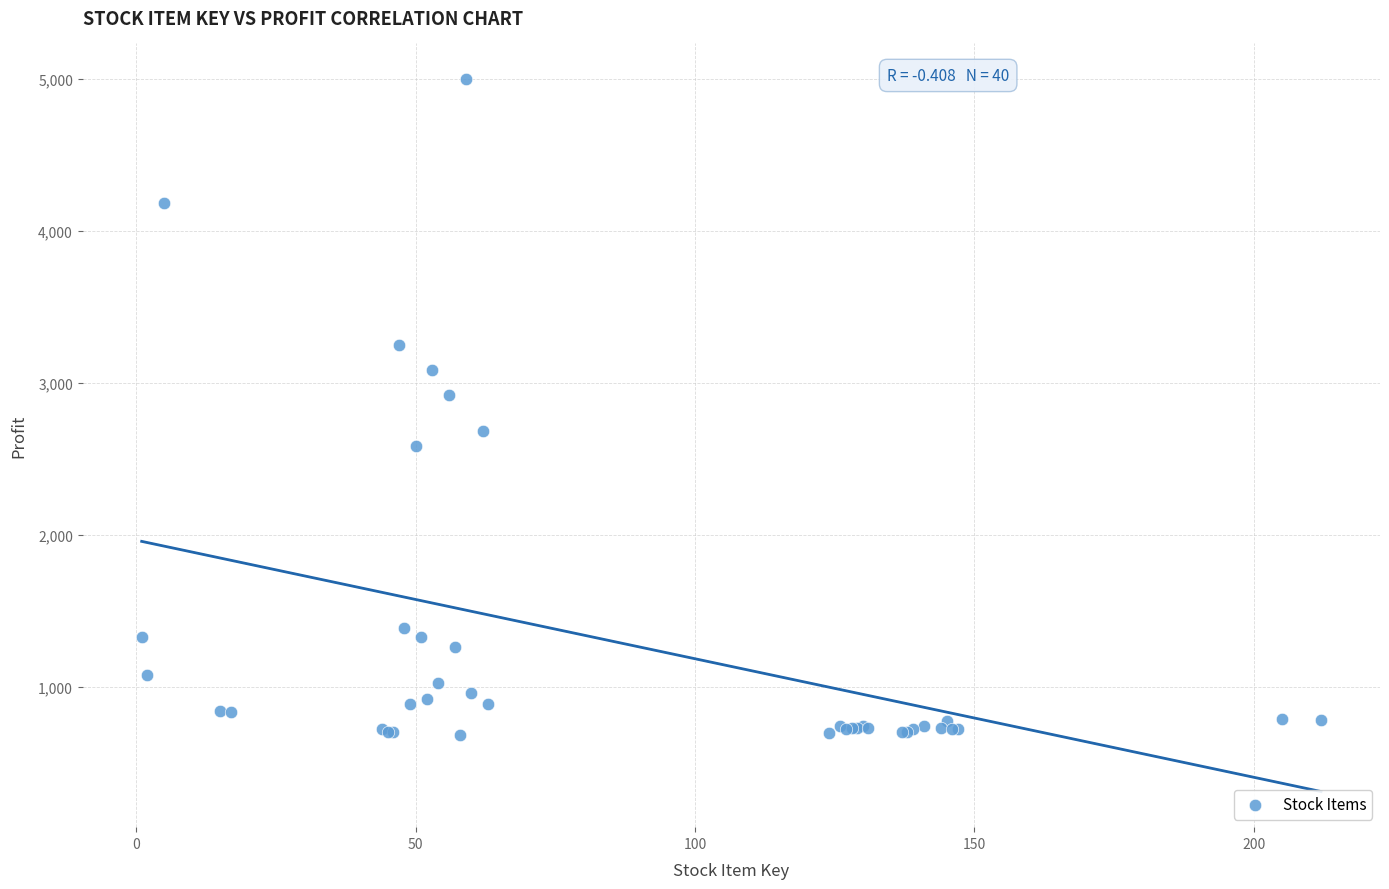

What Y value in the scatter plot is closest to 2839?

2917.6